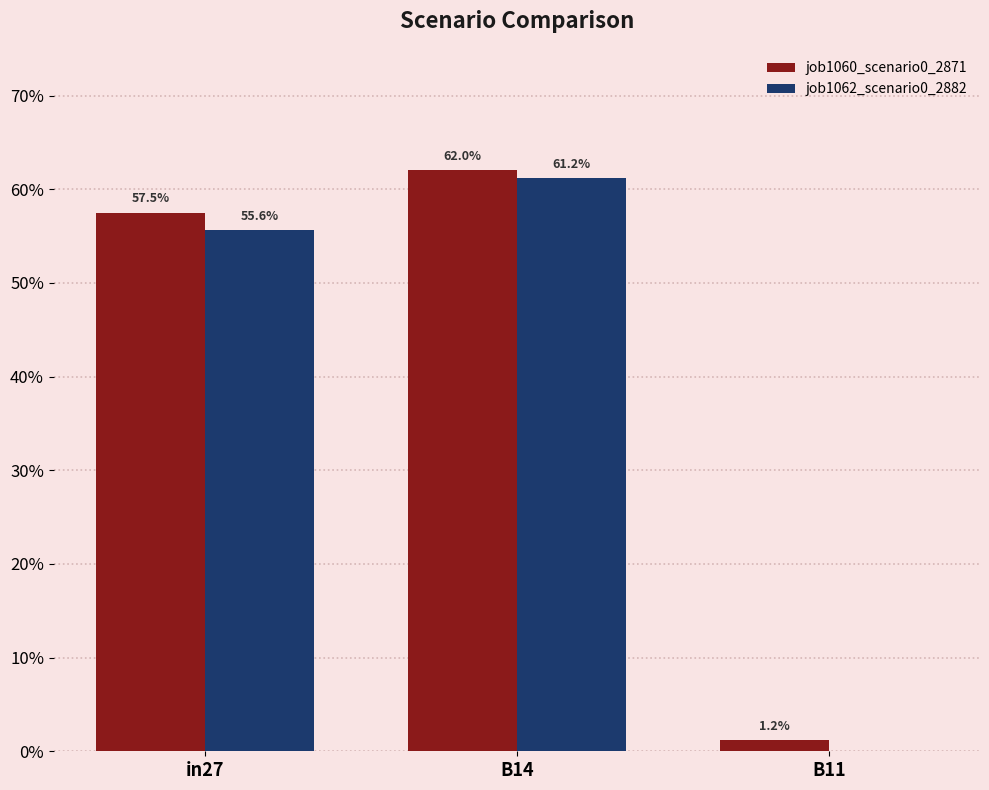

Are the bars grouped side by side (vs. stacked)?

Yes